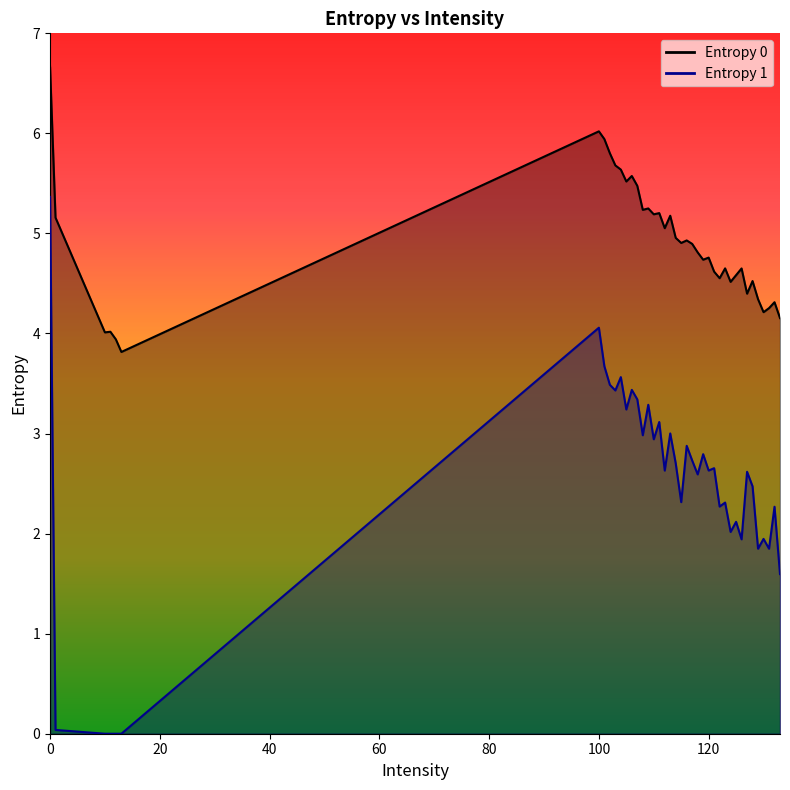

How many lines are shown in the chart?

2